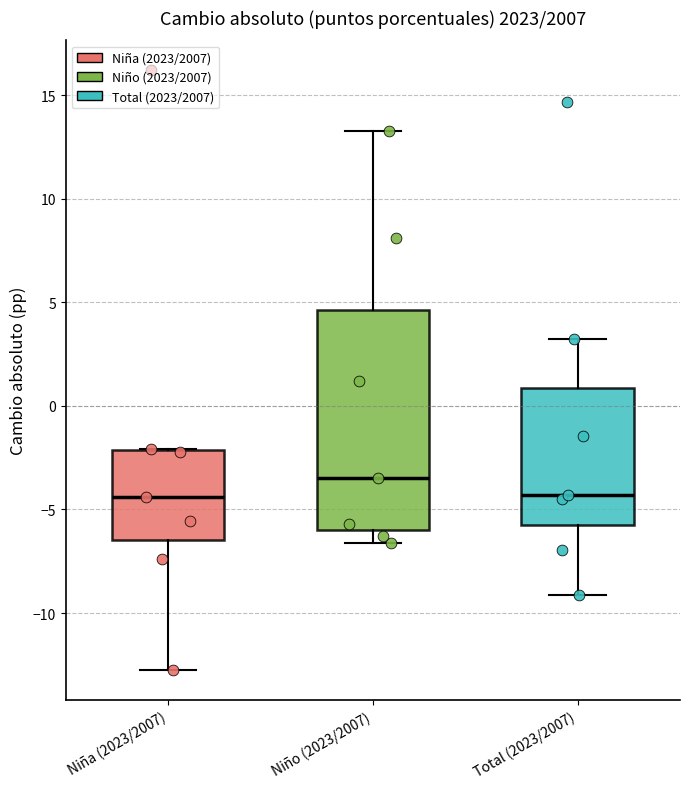

Reading left to right, read every box against the y-axis: the position of its median line, the range the box covers, and the ends of its whiskers. The values are not printed on the chart, so give them approximately, as read against the axis.

Niña (2023/2007): median -4.5, box -6.5 to -2.0, whiskers -12.5 to -2.0
Niño (2023/2007): median -3.5, box -6.0 to 4.5, whiskers -6.5 to 13.5
Total (2023/2007): median -4.5, box -5.5 to 1.0, whiskers -9.0 to 3.0